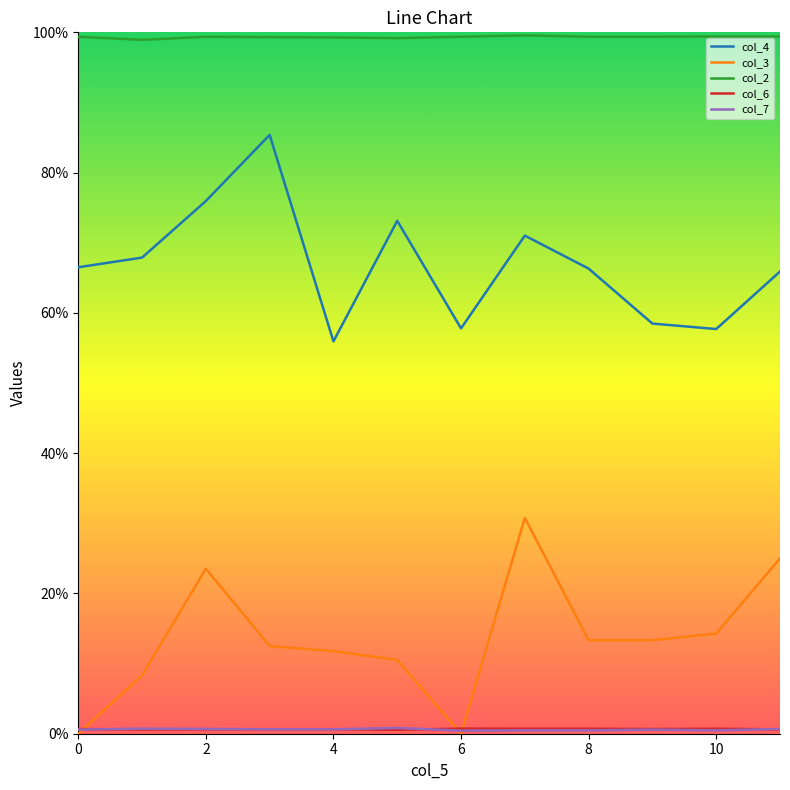

Reading left to right, transcribe all the data shown in this chart.

col_4: 0.7	0.7	0.8	0.9	0.6	0.7	0.6	0.7	0.7	0.6	0.6	0.7
col_3: 0.0	0.1	0.2	0.1	0.1	0.1	0.0	0.3	0.1	0.1	0.1	0.2
col_2: 1.0	1.0	1.0	1.0	1.0	1.0	1.0	1.0	1.0	1.0	1.0	1.0
col_6: 0.0	0.0	0.0	0.0	0.0	0.0	0.0	0.0	0.0	0.0	0.0	0.0
col_7: 0.0	0.0	0.0	0.0	0.0	0.0	0.0	0.0	0.0	0.0	0.0	0.0